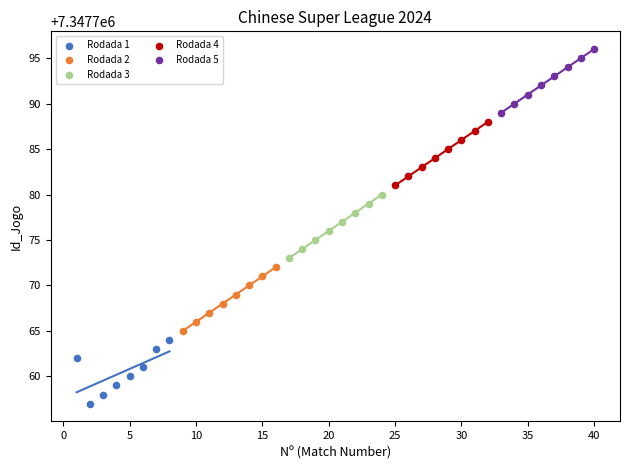

Which series reaches the maximum Y coordinate?

Rodada 5